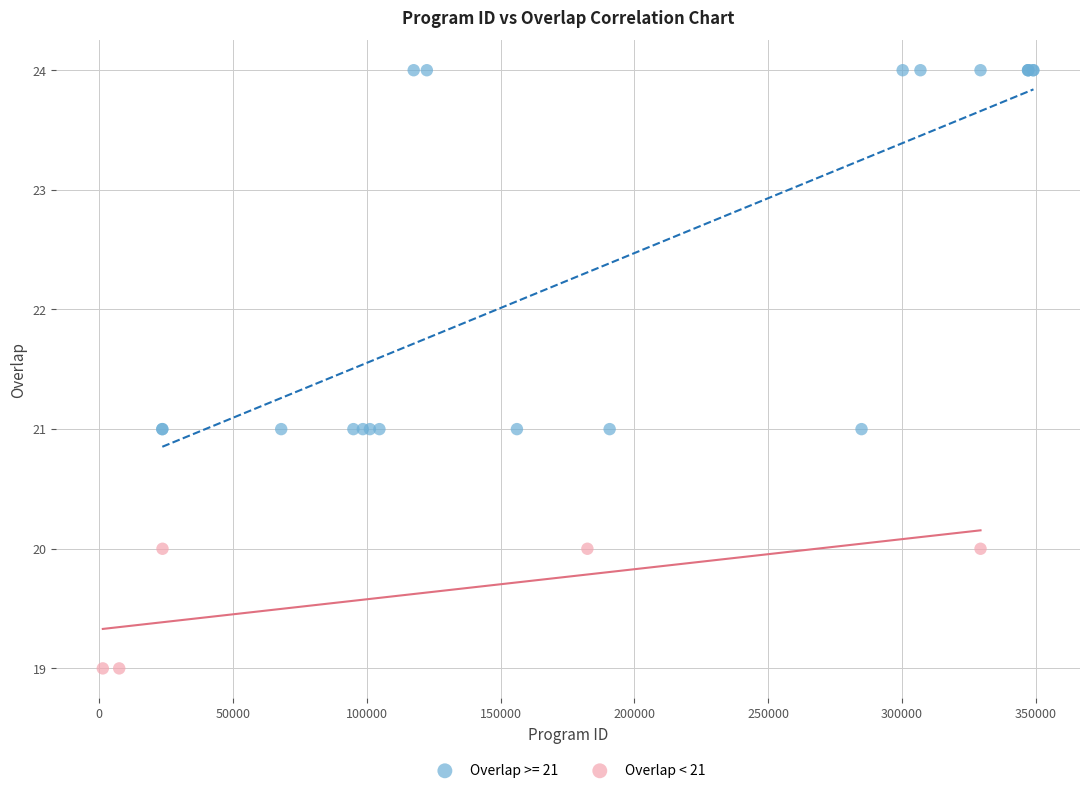

Which series reaches the maximum Y coordinate?

Overlap >= 21